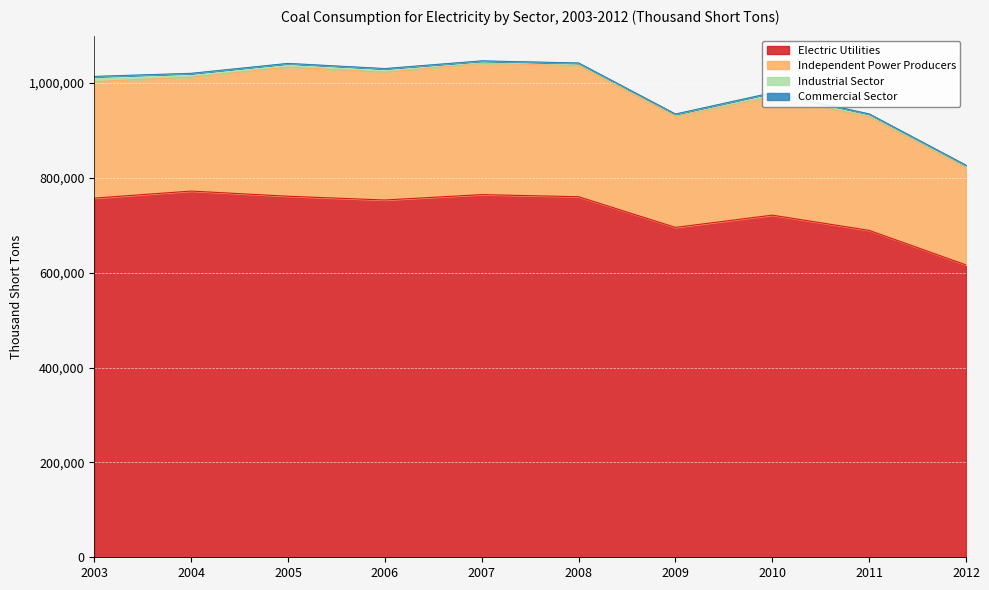

How many interior local peaks does the Commercial Sector series have?

2